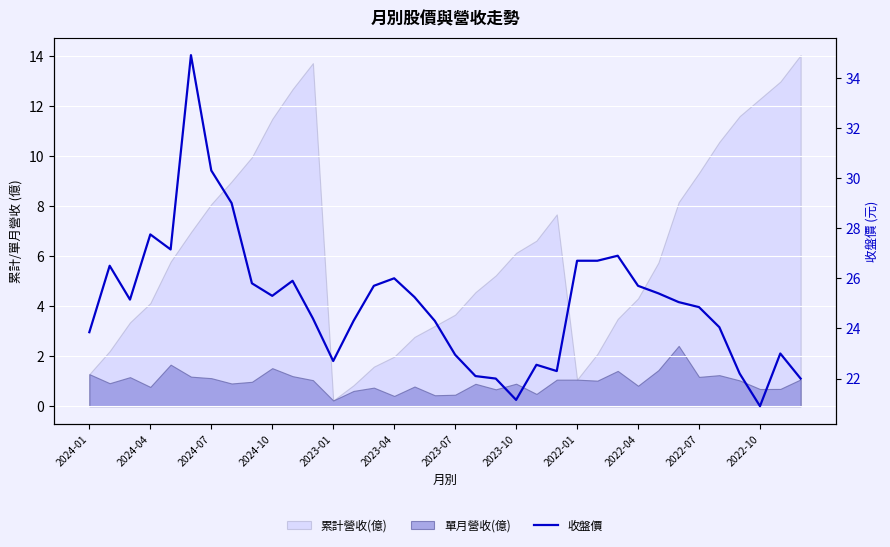

What value does the data have at 22?

22.6